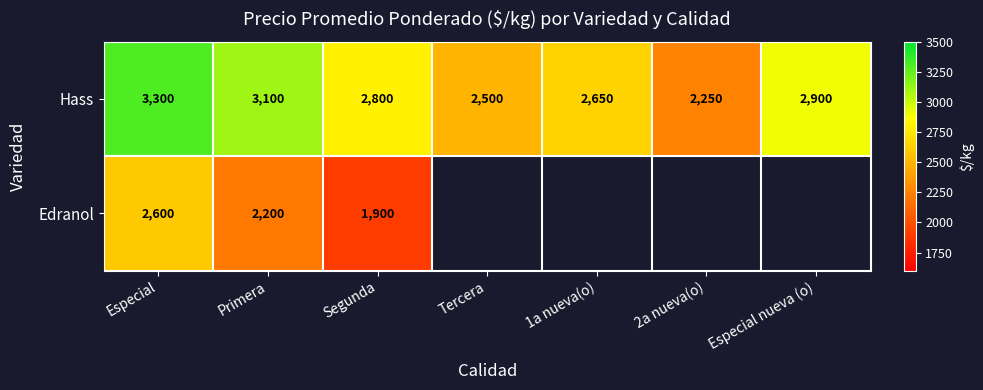

What is the difference between the highest and lowest values at Especial?

700